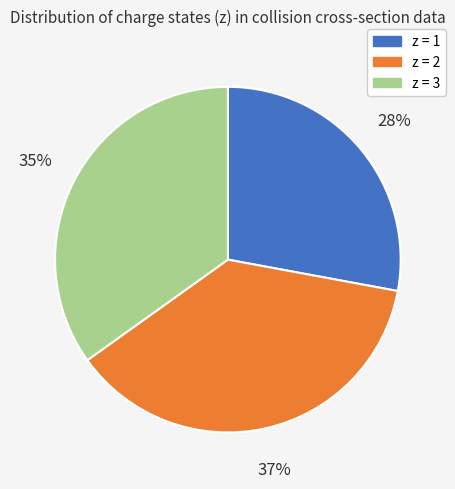

Combined, do z = 3 and z = 1 account for over 50%?

Yes